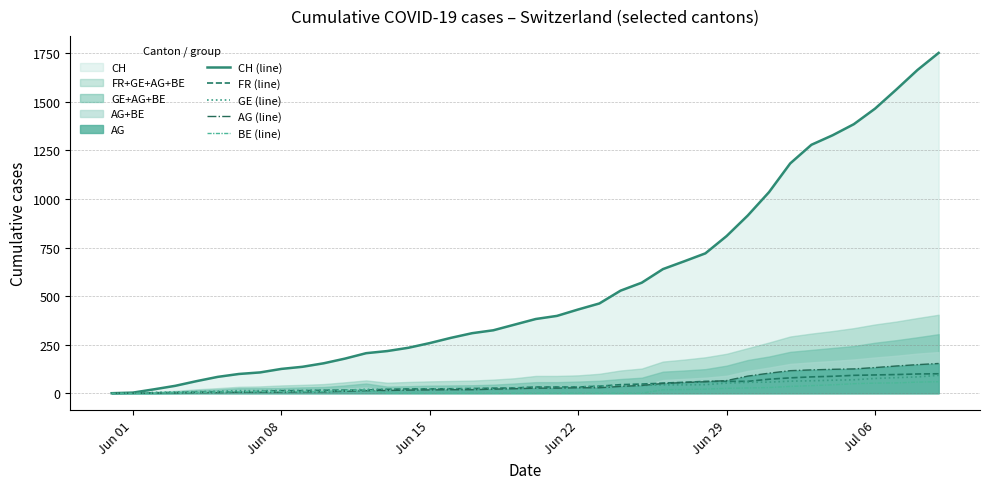

Reading left to right, extract all data points from this chart.

CH (line): 0	3	20	38	62	84	99	107	125	136	154	178	206	217	234	258	285	309	324	353	382	398	431	462	528	569	639	679	720	809	915	1035	1183	1279	1328	1385	1465	1563	1664	1752
FR (line): 0	0	2	3	5	7	7	9	13	13	15	16	16	20	22	22	23	24	26	27	32	32	32	36	44	47	52	56	61	61	61	72	79	84	87	92	94	96	99	100
GE (line): 0	1	4	6	8	10	13	13	14	14	16	16	20	20	20	22	22	23	23	27	31	31	32	36	38	40	43	43	44	52	56	57	62	64	67	69	76	80	84	92
AG (line): 0	0	0	1	3	3	5	5	5	7	7	10	13	14	16	17	18	18	21	23	26	26	28	28	35	40	50	55	59	65	88	103	116	120	123	125	132	140	147	153
BE (line): 0	0	1	2	4	6	8	8	8	9	9	14	17	0	0	0	0	0	0	0	0	0	0	0	0	0	18	19	21	25	27	29	35	39	43	49	52	53	57	59